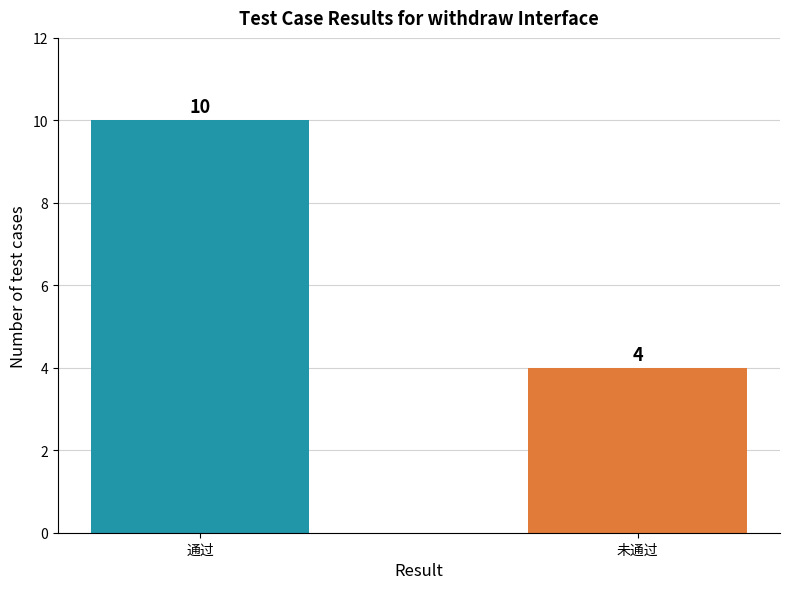

What is the minimum value shown in the chart?

4